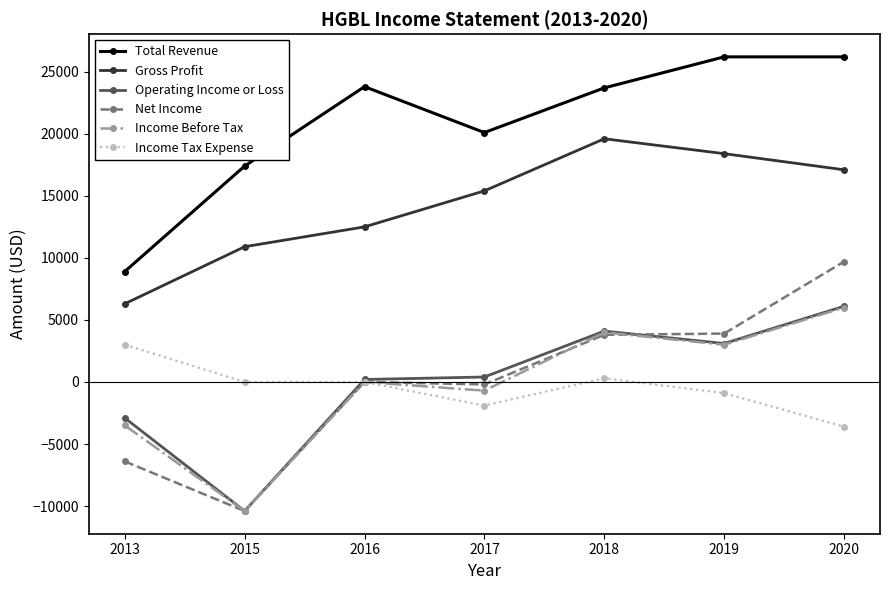

True or false: Income Tax Expense has a value of -3363 at 2017.

False